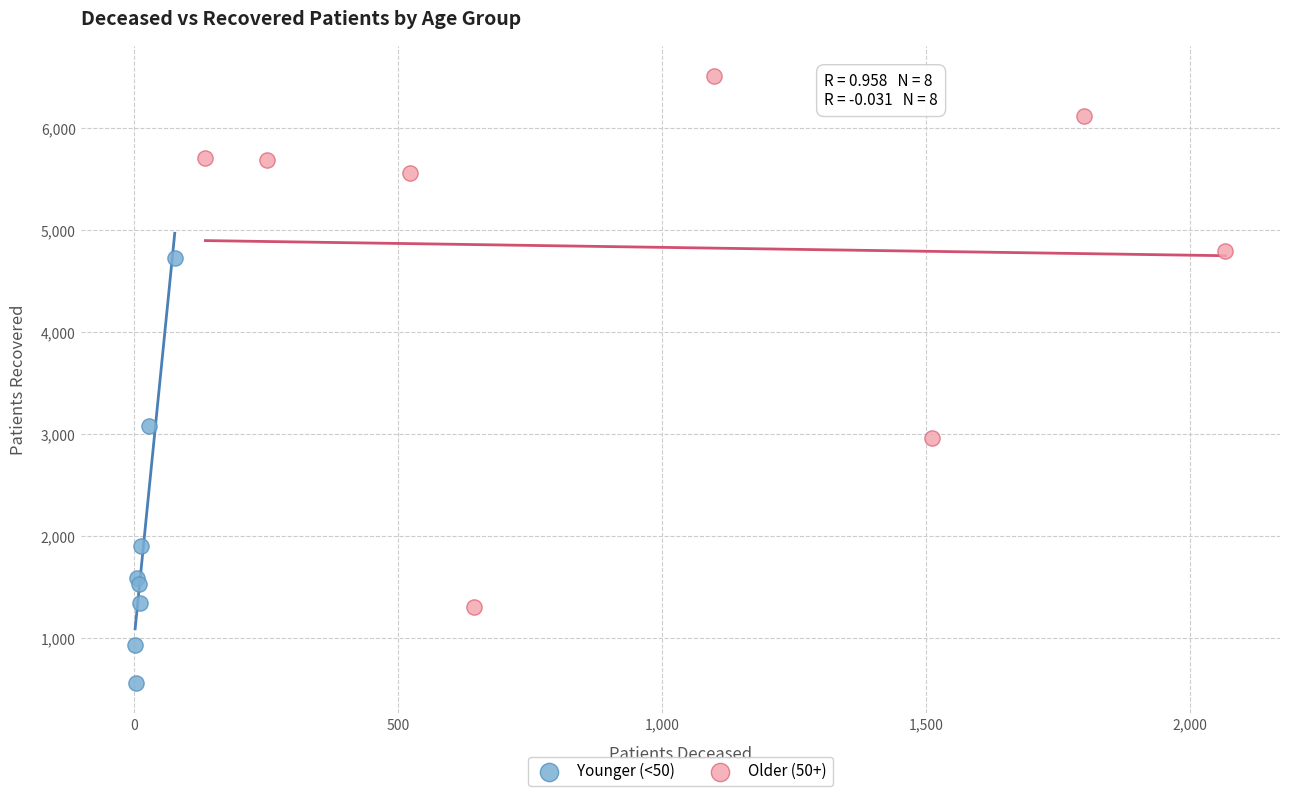

Which series reaches the maximum Y coordinate?

Older (50+)